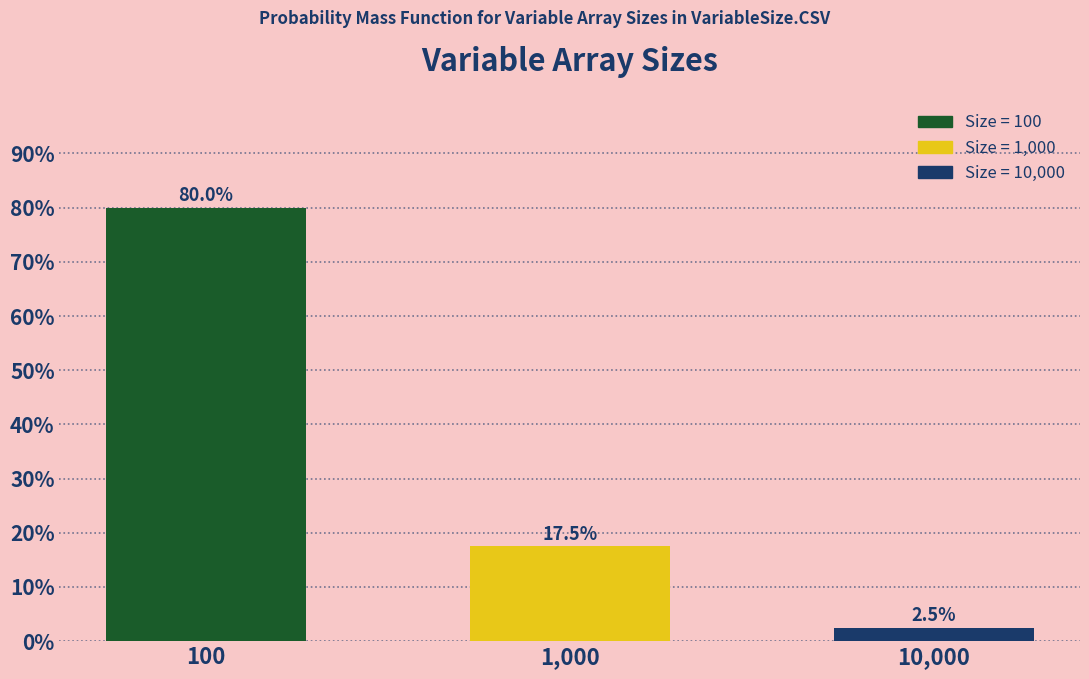

Reading left to right, transcribe all the data shown in this chart.

100=80.0	1,000=17.5	10,000=2.5